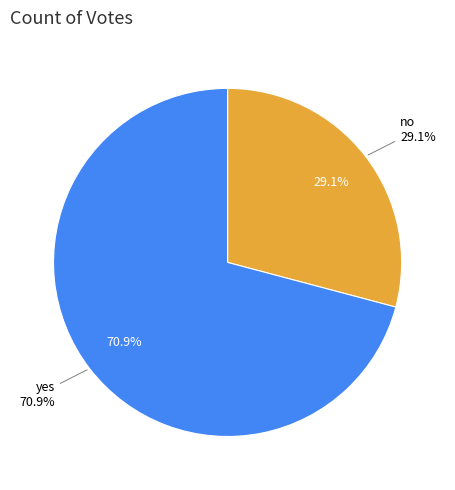

The yes slice represents 60% of the pie. True or false?

False